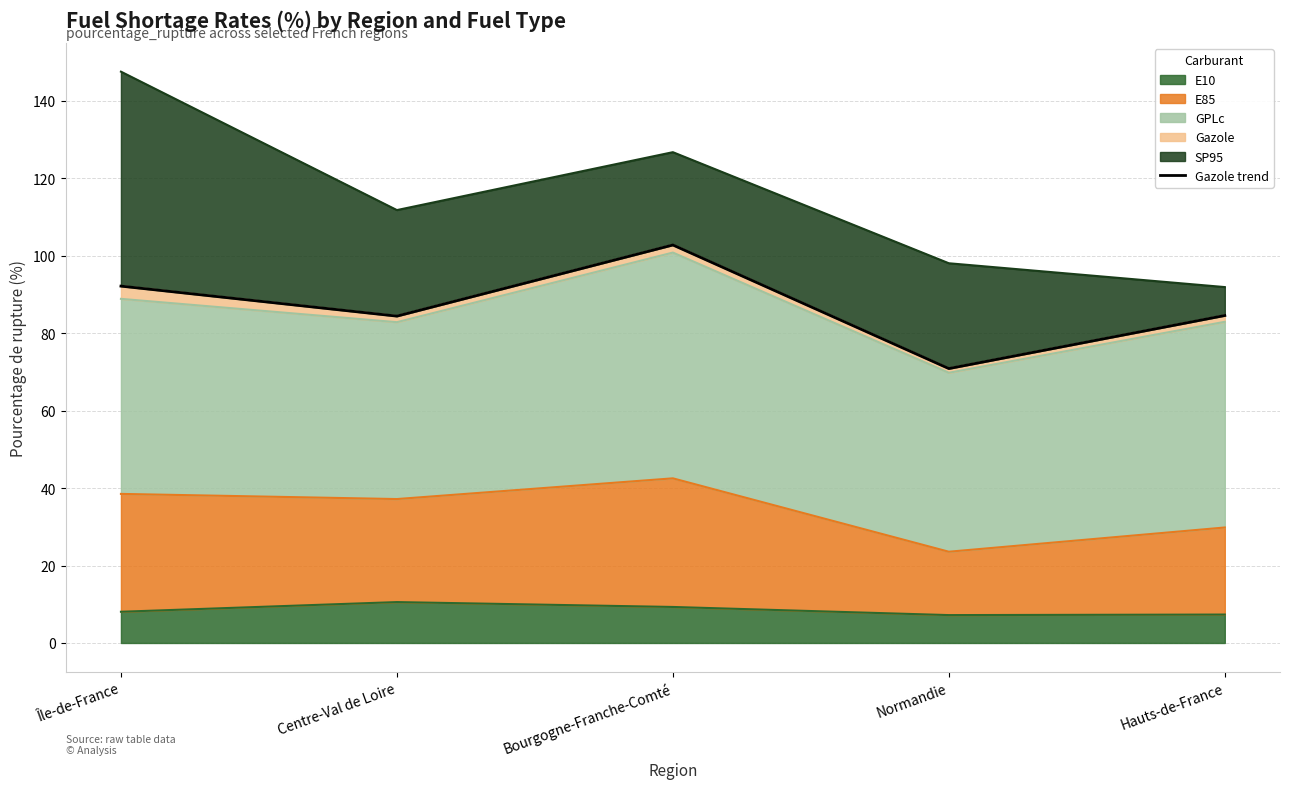

True or false: the data has more than 0 interior local peaks.

True